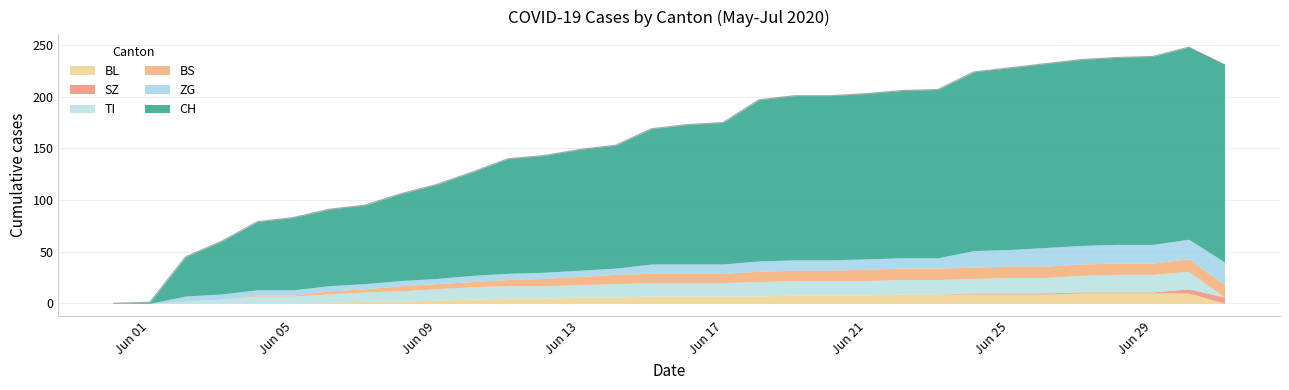

List the labels in order of ZG value, largest first.

2020-07-01, 2020-06-30, 2020-06-26, 2020-06-27, 2020-06-28, 2020-06-29, 2020-06-24, 2020-06-25, 2020-06-18, 2020-06-19, 2020-06-20, 2020-06-21, 2020-06-22, 2020-06-23, 2020-06-15, 2020-06-16, 2020-06-17, 2020-06-10, 2020-06-11, 2020-06-12, 2020-06-13, 2020-06-14, 2020-06-02, 2020-06-03, 2020-06-04, 2020-06-05, 2020-06-06, 2020-06-07, 2020-06-08, 2020-06-09, 2020-05-31, 2020-06-01